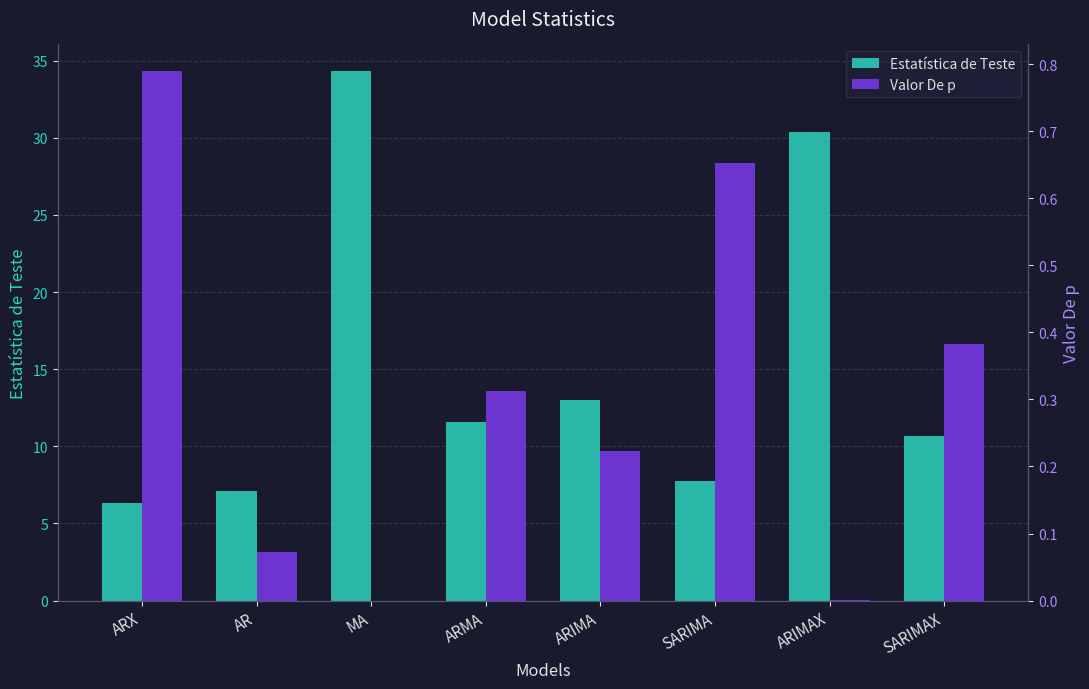

Where does the Estatística de Teste series first go above 11?

MA